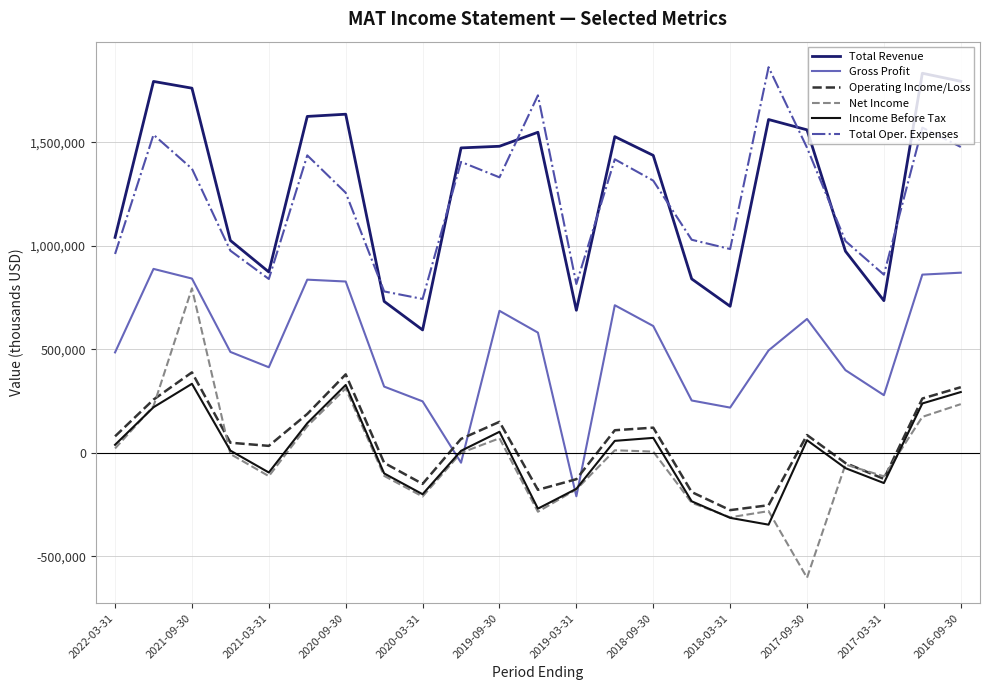

True or false: Net Income and Total Revenue intersect in this chart.

False